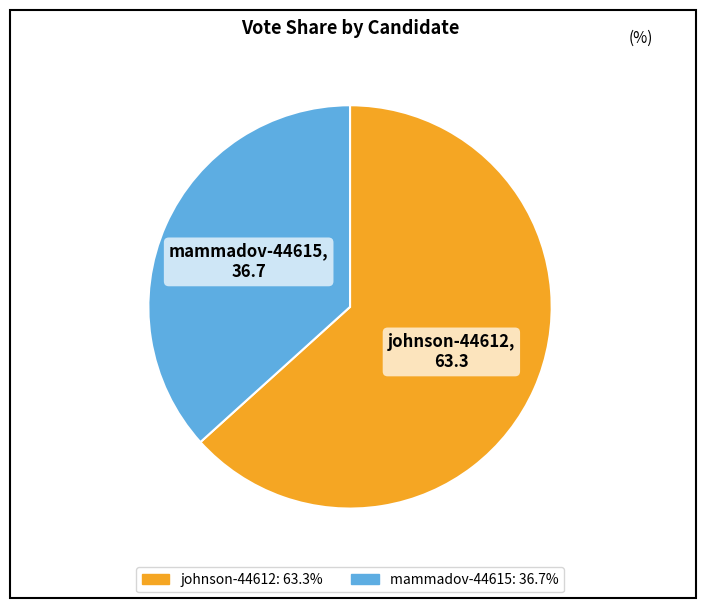

Which has a higher value, johnson-44612 or mammadov-44615?

johnson-44612